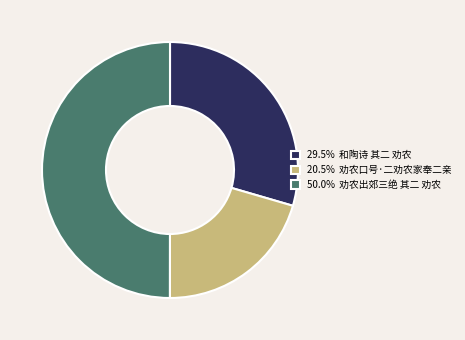

Approximately how many times larger is the value at 20.5% 劝农口号·二劝农家奉二亲 compared to 29.5% 和陶诗 其二 劝农?

0.7